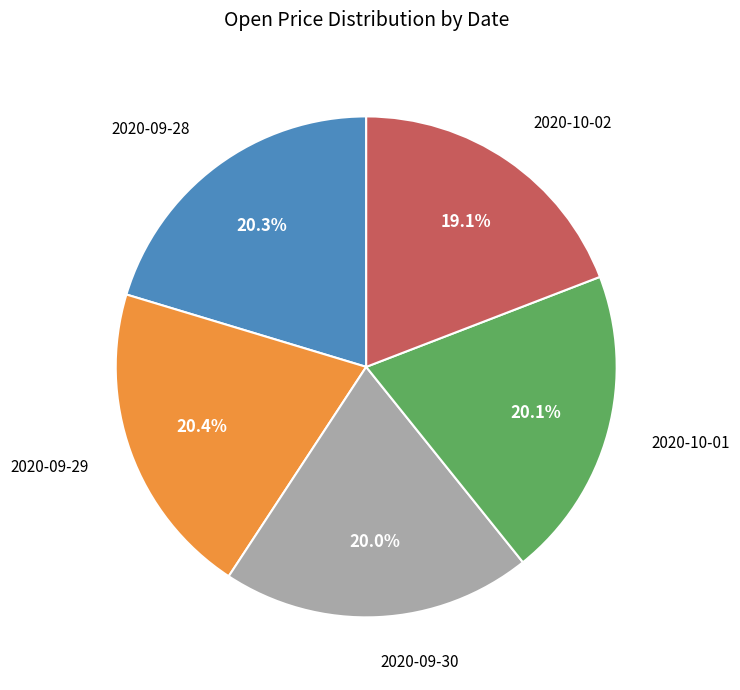

Does any single category account for the majority?

No